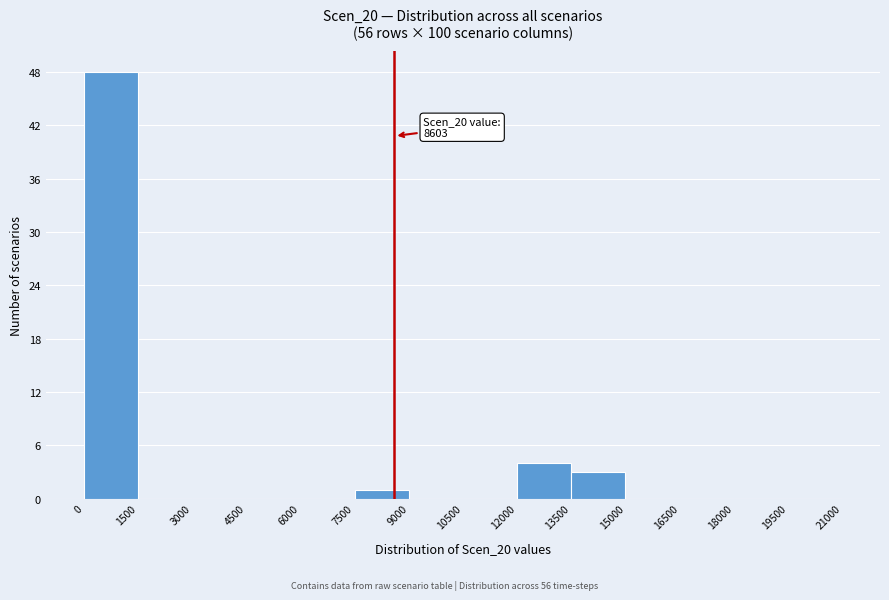

Which range on the x-axis has the tallest bar?

0 to 1500